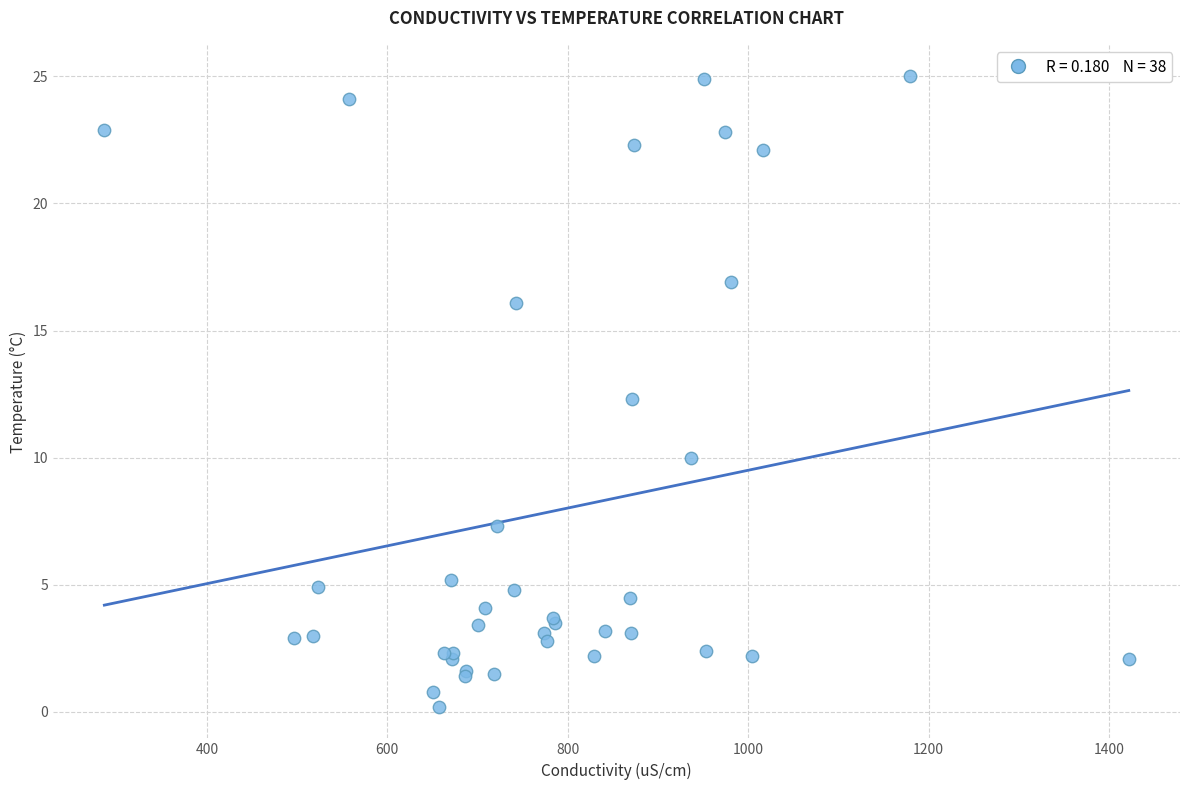

What Y value in the scatter plot is closest to 12?

12.3